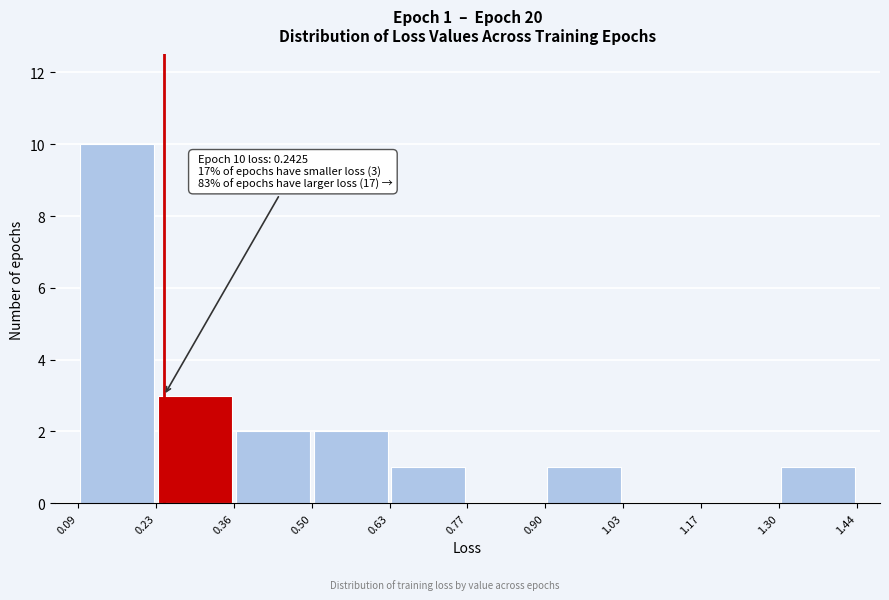

Over which range of the x-axis is the bar tallest?

0.09 to 0.23